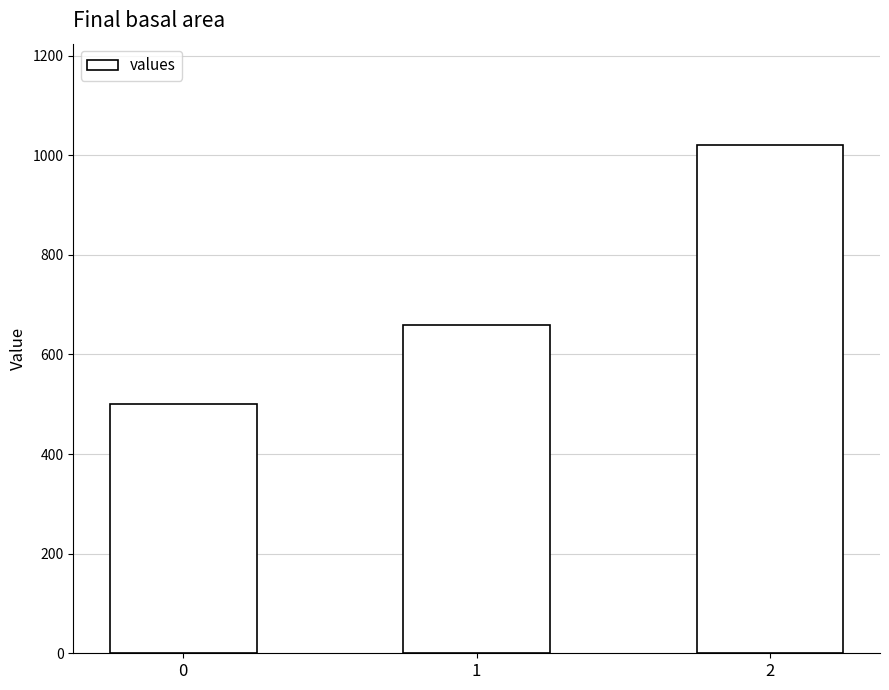

Rank the categories by value from lowest to highest.

0, 1, 2